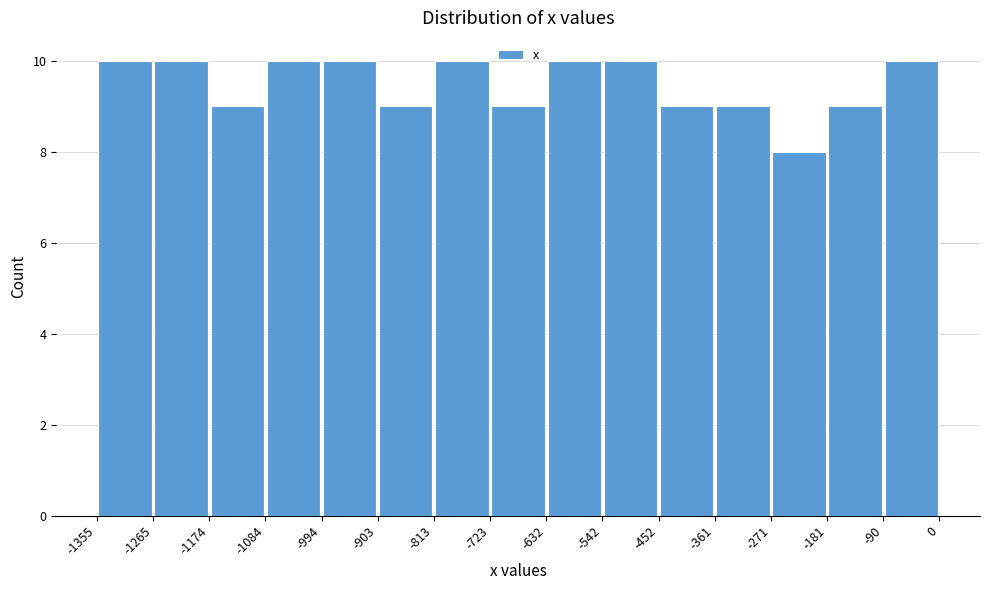

Reading left to right, list every bar in this chart as the range it spans on the x-axis followed by its height. The values are not printed on the chart, so give them approximately, as read against the axis.

-1355 to -1265: 10
-1265 to -1174: 10
-1174 to -1084: 9
-1084 to -994: 10
-994 to -903: 10
-903 to -813: 9
-813 to -723: 10
-723 to -632: 9
-632 to -542: 10
-542 to -452: 10
-452 to -361: 9
-361 to -271: 9
-271 to -181: 8
-181 to -90: 9
-90 to 0: 10